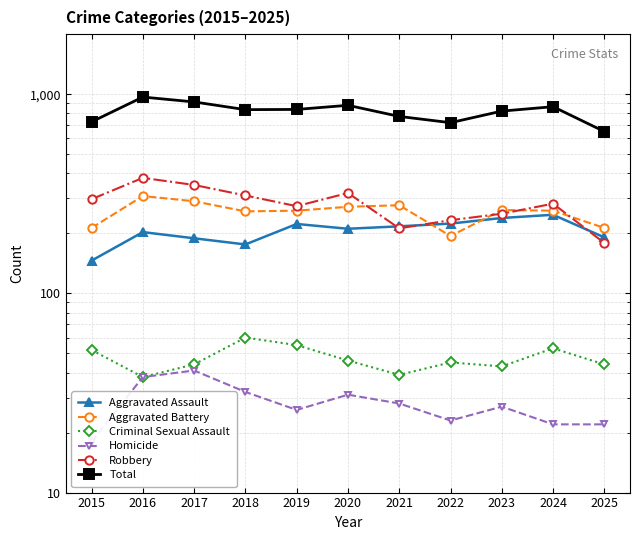

How many lines are shown in the chart?

6